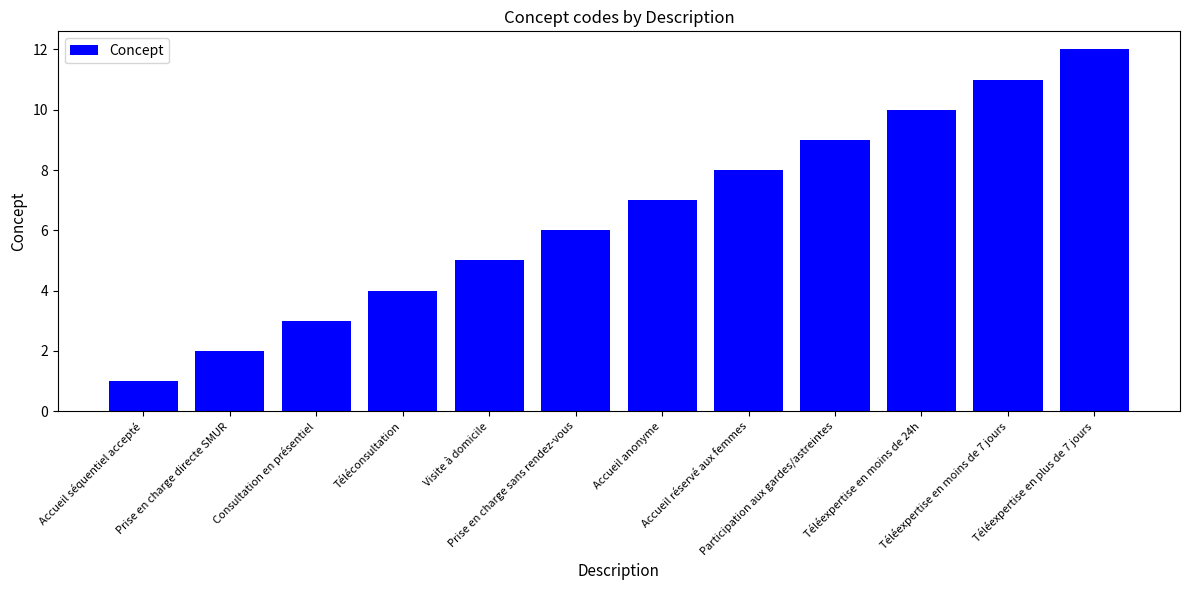

How many values are below 7?

6